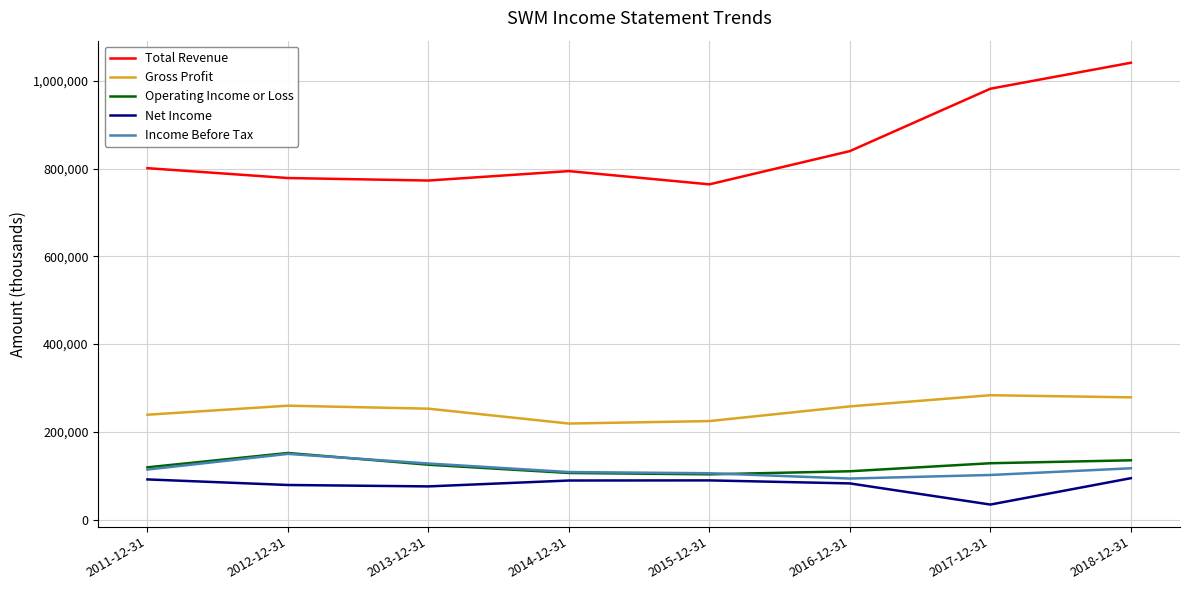

Which series changed the most between 2012-12-31 and 2018-12-31?

Total Revenue